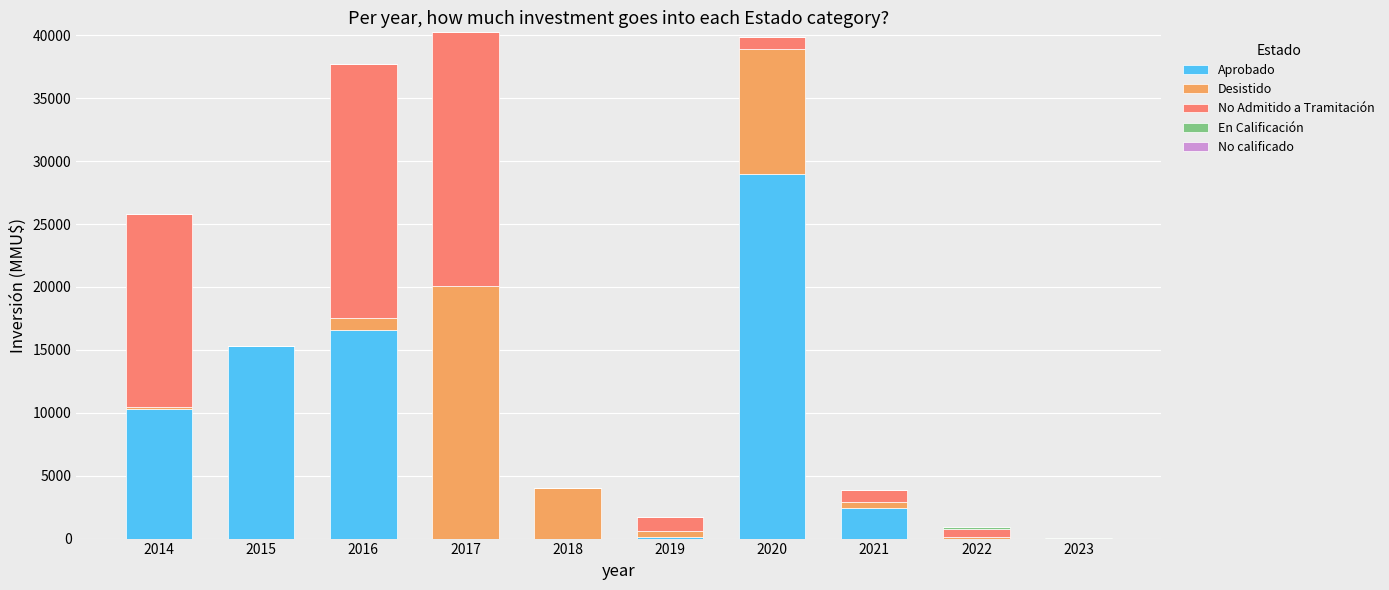

Is it true that Aprobado equals -13731 at 2022?

False